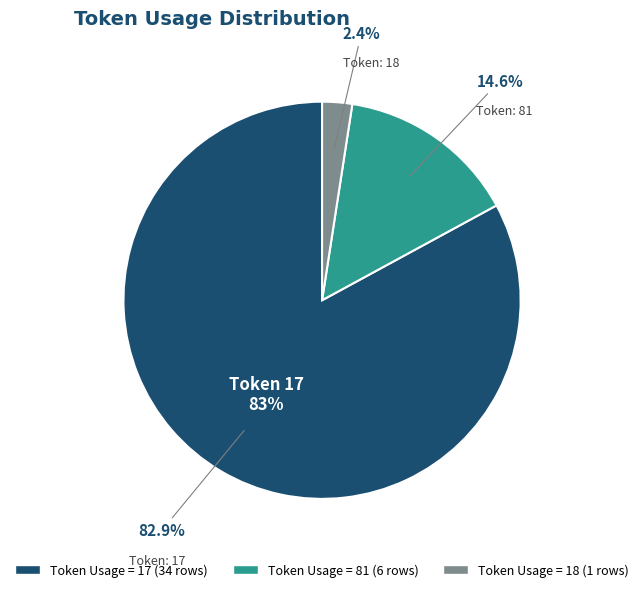

To the nearest percent, what percentage of the pie is 81?

15%